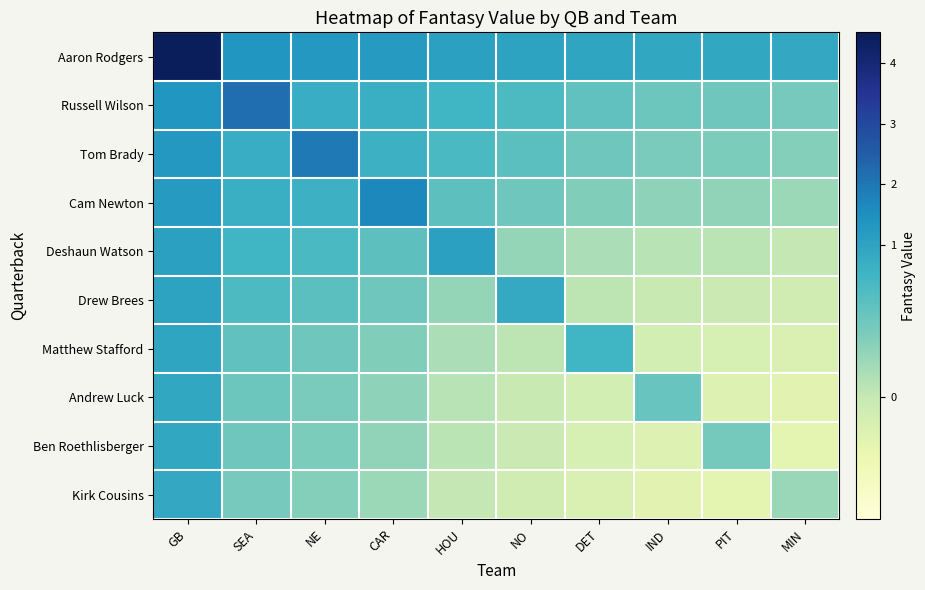

Reading left to right, extract all data points from this chart.

Aaron Rodgers: GB=4.4	SEA=1.3	NE=1.3	CAR=1.2	HOU=1.1	NO=1.0	DET=0.9	IND=0.9	PIT=0.9	MIN=0.8
Russell Wilson: GB=1.3	SEA=2.2	NE=0.7	CAR=0.7	HOU=0.5	NO=0.4	DET=0.4	IND=0.3	PIT=0.3	MIN=0.3
Tom Brady: GB=1.3	SEA=0.7	NE=1.9	CAR=0.6	HOU=0.5	NO=0.4	DET=0.3	IND=0.3	PIT=0.3	MIN=0.2
Cam Newton: GB=1.2	SEA=0.7	NE=0.6	CAR=1.7	HOU=0.4	NO=0.3	DET=0.2	IND=0.2	PIT=0.2	MIN=0.2
Deshaun Watson: GB=1.1	SEA=0.5	NE=0.5	CAR=0.4	HOU=1.1	NO=0.2	DET=0.1	IND=0.1	PIT=0.0	MIN=0.0
Drew Brees: GB=1.0	SEA=0.4	NE=0.4	CAR=0.3	HOU=0.2	NO=0.8	DET=0.0	IND=-0.0	PIT=-0.0	MIN=-0.1
Matthew Stafford: GB=0.9	SEA=0.4	NE=0.3	CAR=0.2	HOU=0.1	NO=0.0	DET=0.5	IND=-0.1	PIT=-0.1	MIN=-0.1
Andrew Luck: GB=0.9	SEA=0.3	NE=0.3	CAR=0.2	HOU=0.1	NO=-0.0	DET=-0.1	IND=0.3	PIT=-0.1	MIN=-0.2
Ben Roethlisberger: GB=0.9	SEA=0.3	NE=0.3	CAR=0.2	HOU=0.0	NO=-0.0	DET=-0.1	IND=-0.1	PIT=0.3	MIN=-0.2
Kirk Cousins: GB=0.8	SEA=0.3	NE=0.2	CAR=0.2	HOU=0.0	NO=-0.1	DET=-0.1	IND=-0.2	PIT=-0.2	MIN=0.2